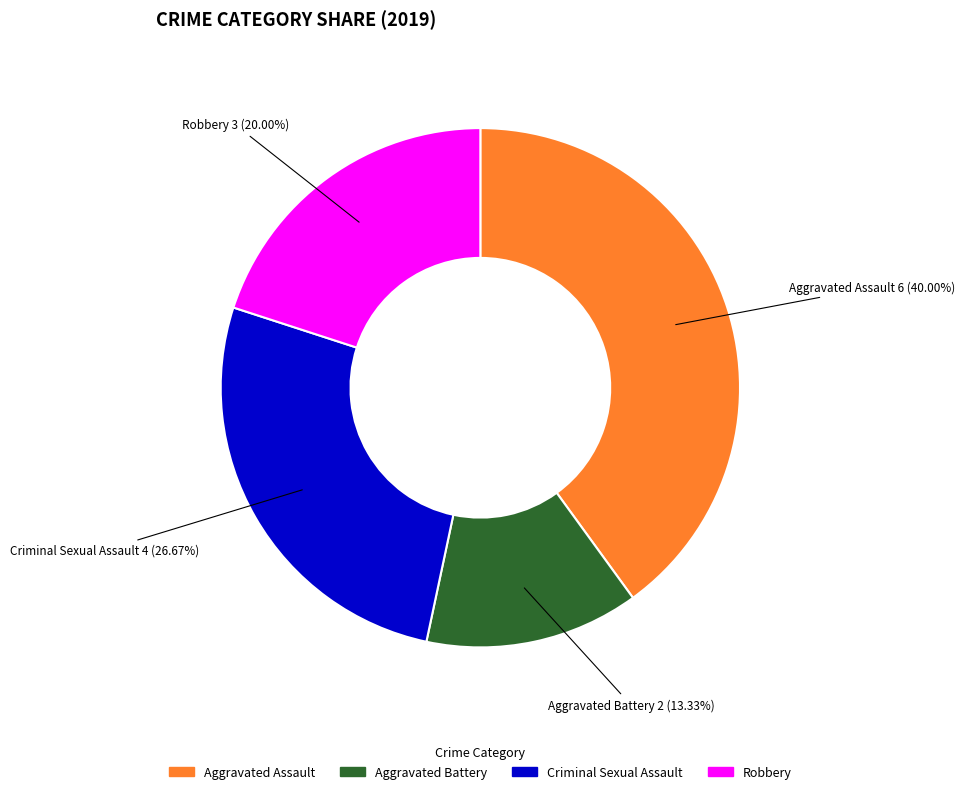

What is the total percentage of Criminal Sexual Assault and Aggravated Assault?

66.7%